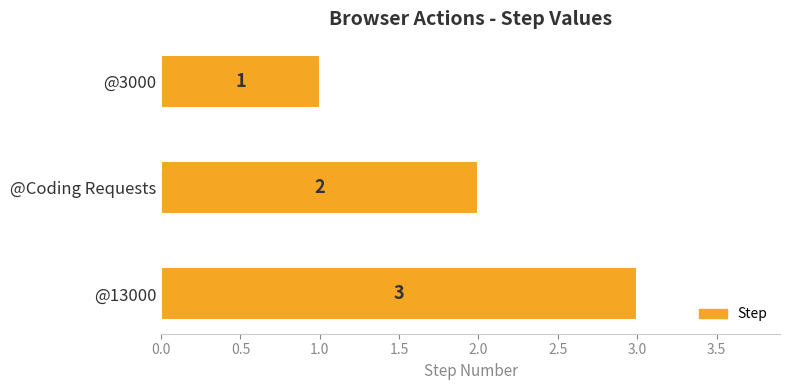

What is the ratio of the value at @13000 to the value at @3000?

3.0